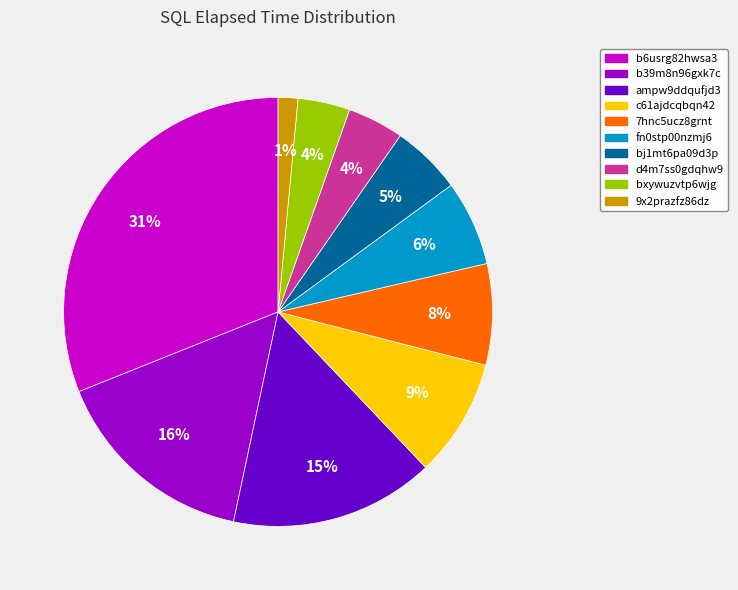

Combined, do d4m7ss0gdqhw9 and ampw9ddqufjd3 account for over 50%?

No